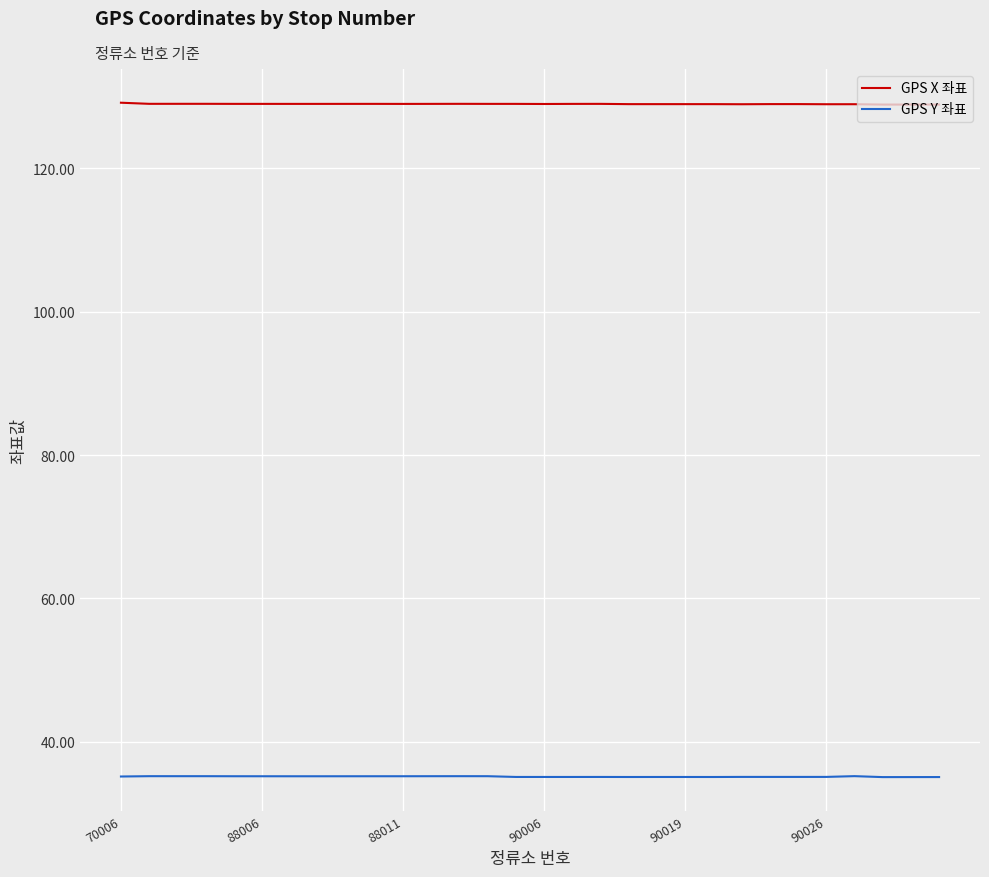

Rank the series by their maximum value, from highest to lowest.

GPS X 좌표, GPS Y 좌표